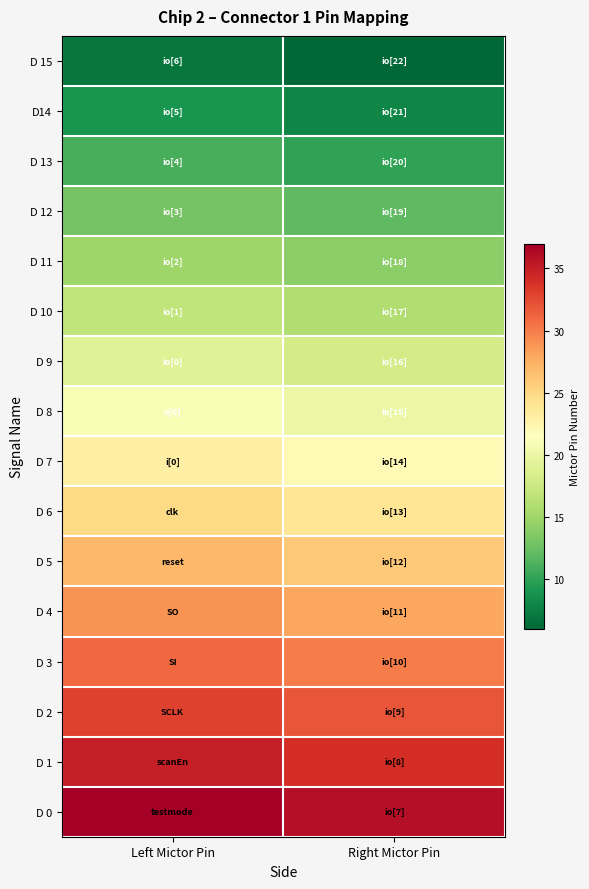

At Left Mictor Pin, list the series in order from smallest to largest.

D 15, D14, D 13, D 12, D 11, D 10, D 9, D 8, D 7, D 6, D 5, D 4, D 3, D 2, D 1, D 0